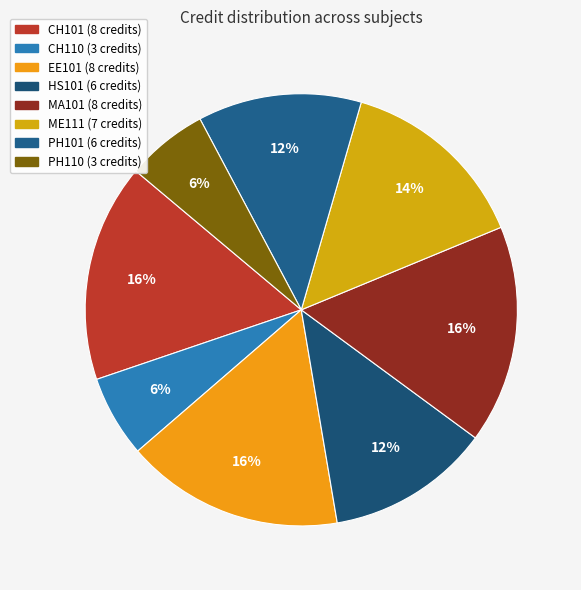

To the nearest percent, what portion does HS101 represent?

12%